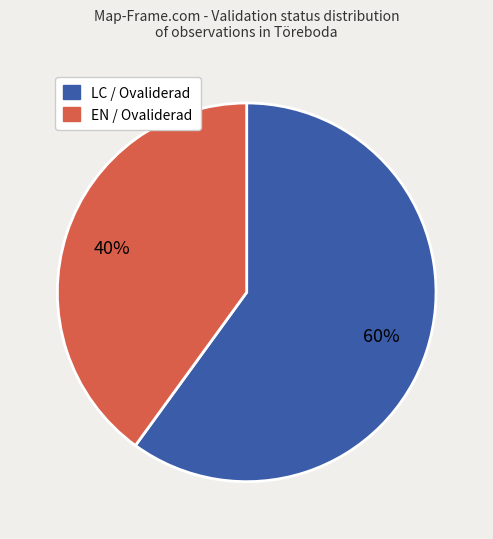

Does any single category account for the majority?

Yes